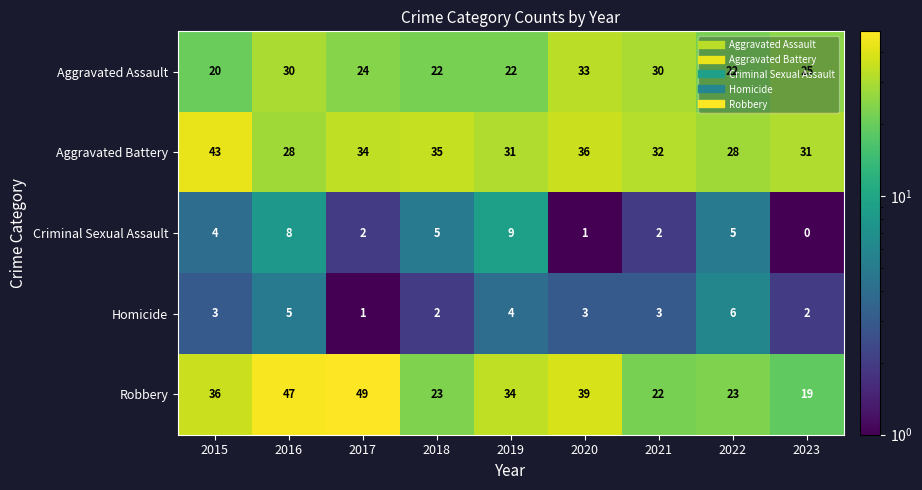

Which series has the widest spread of values?

Robbery